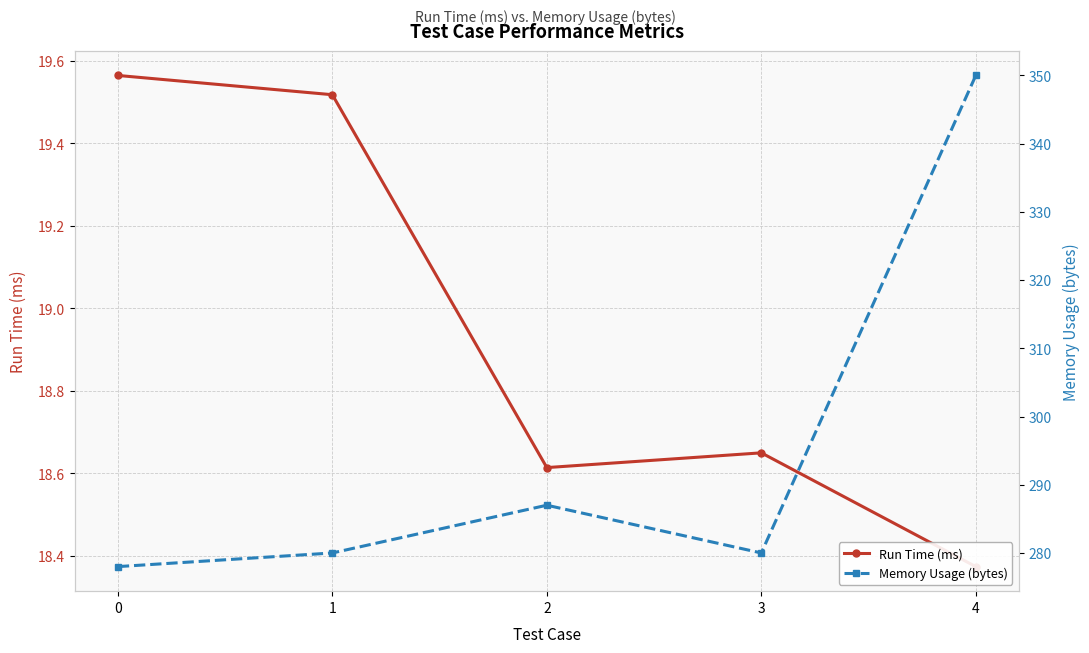

How many data points in Memory Usage (bytes) are less than 280?

1